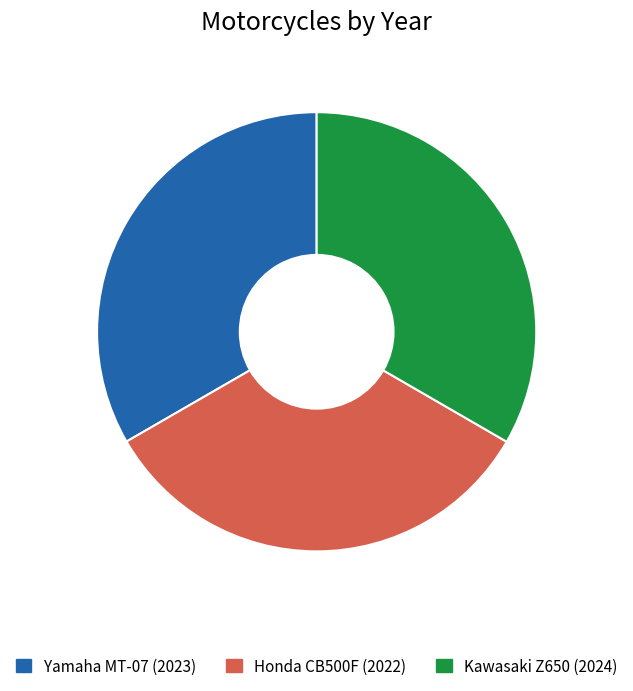

Is there a majority slice in this chart?

No